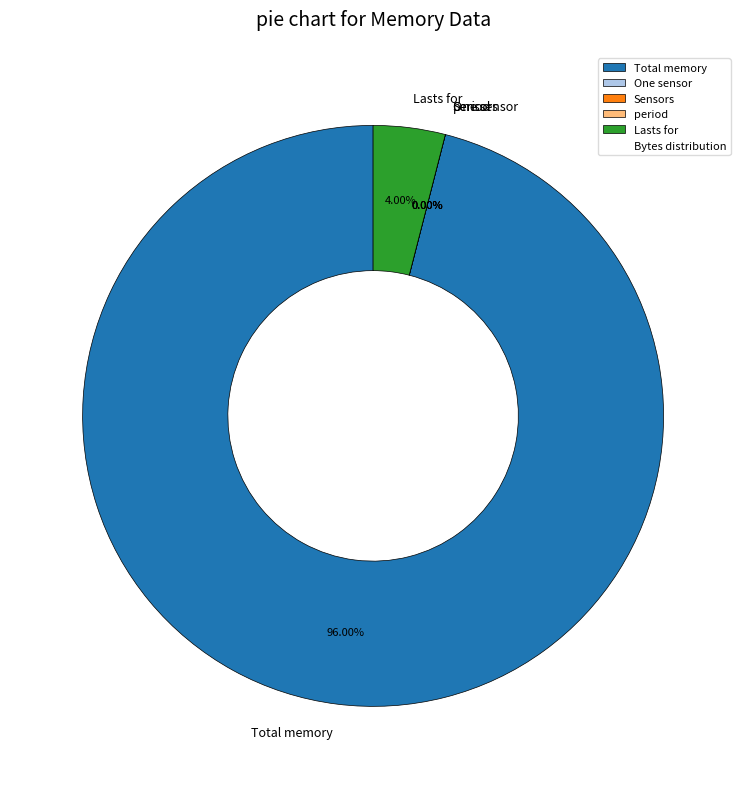

Which slice is the largest?

Total memory